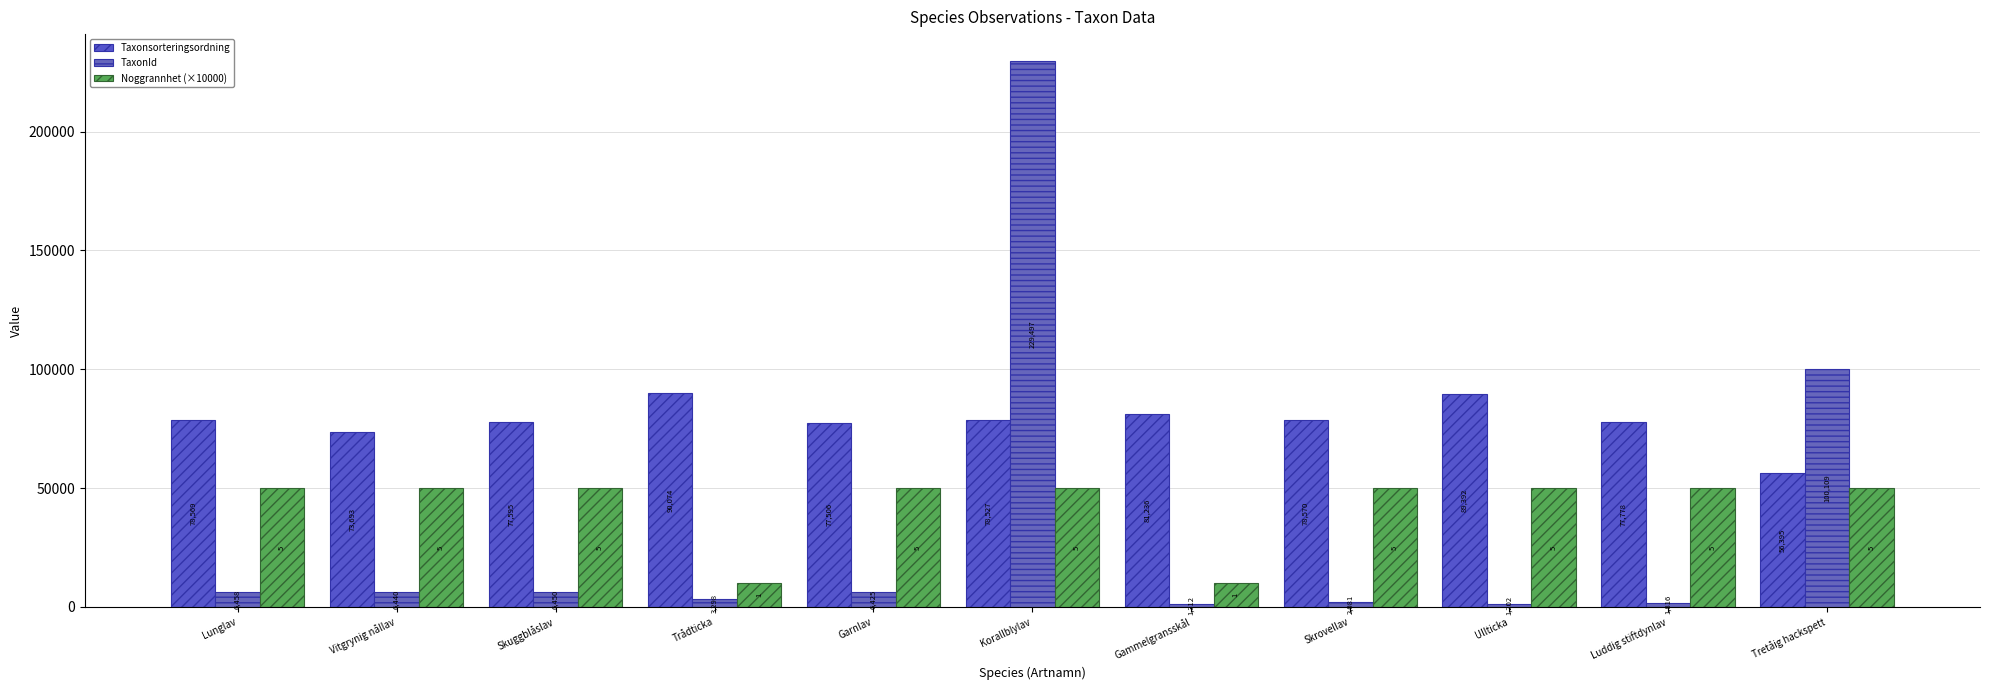

How many groups of bars are there?

11